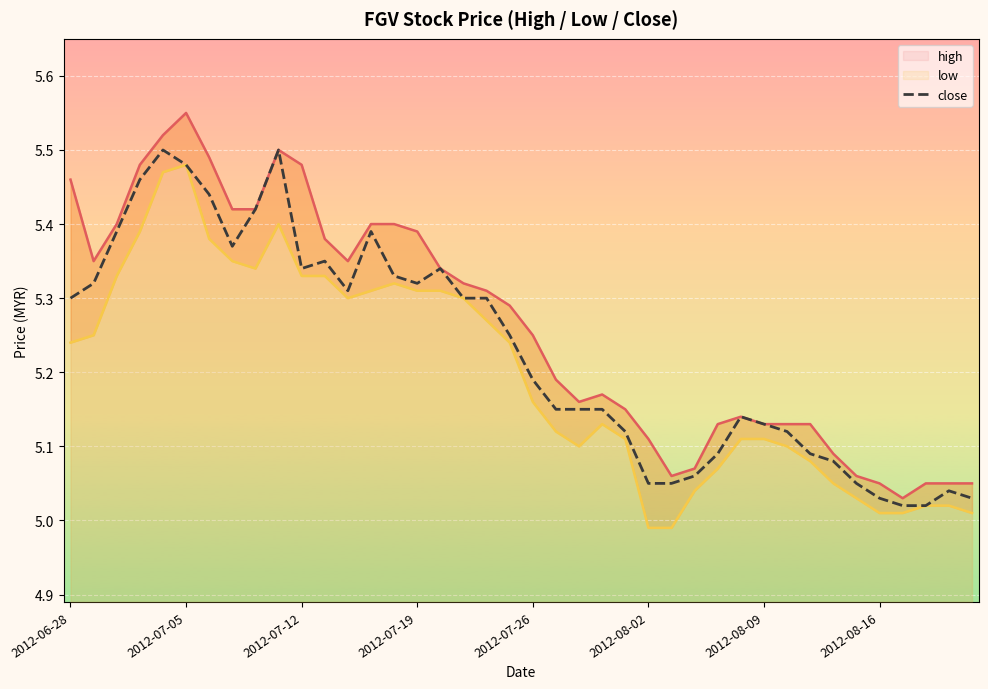

Is it true that close equals 2.0 at 2012-07-05?

False